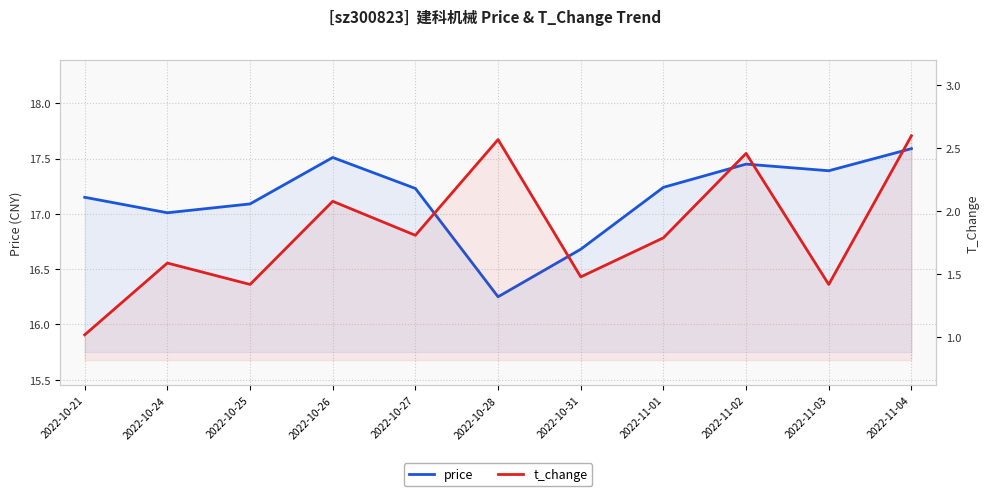

Reading left to right, extract all data points from this chart.

price: 17.1	17.0	17.1	17.5	17.2	16.2	16.7	17.2	17.4	17.4	17.6
t_change: 1.0	1.6	1.4	2.1	1.8	2.6	1.5	1.8	2.5	1.4	2.6